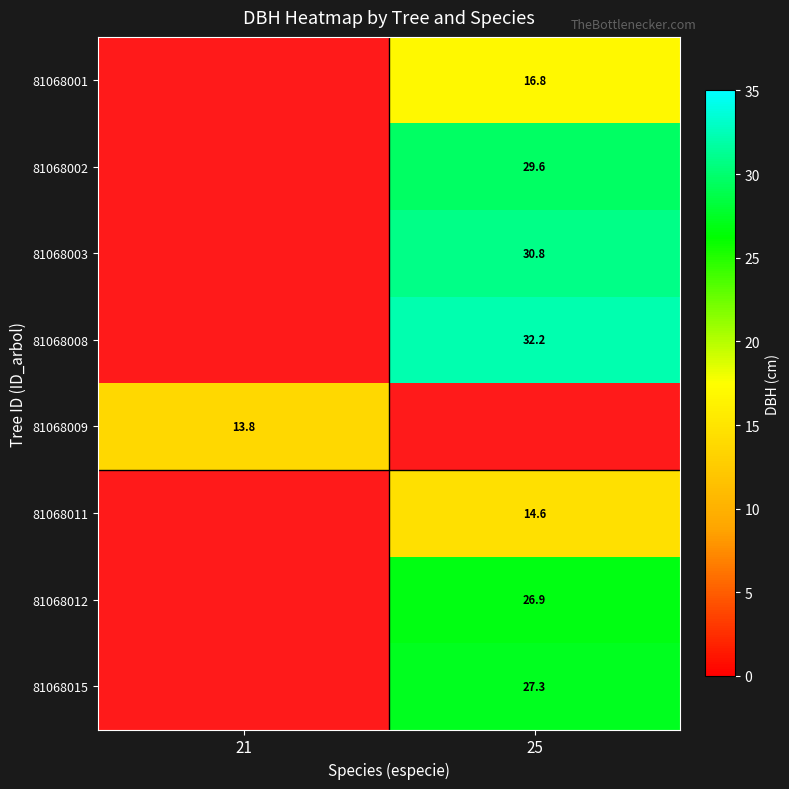

The value of 81068008 at 25 is 32.2. True or false?

True